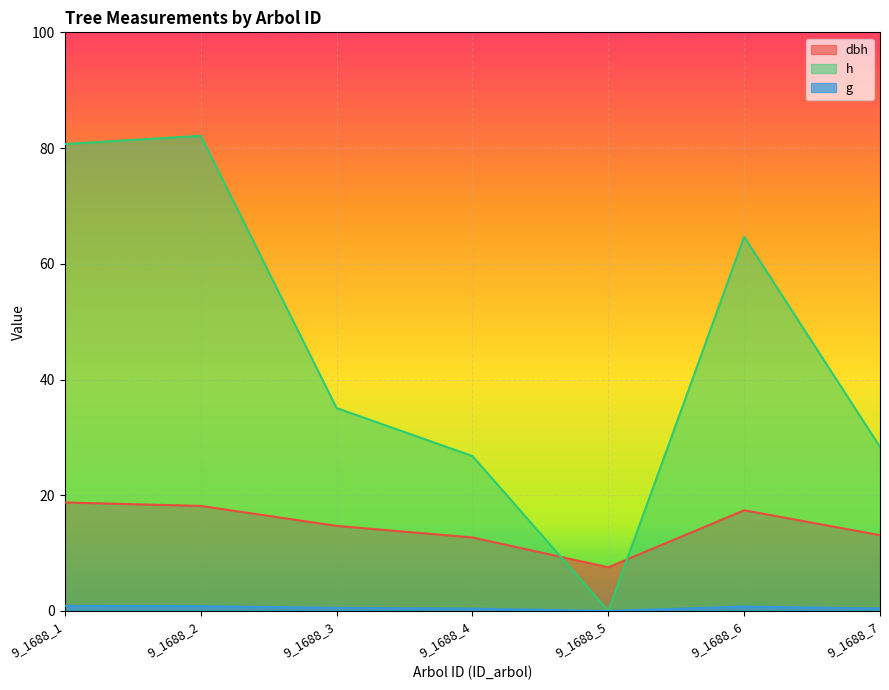

True or false: g and dbh cross at least once.

False